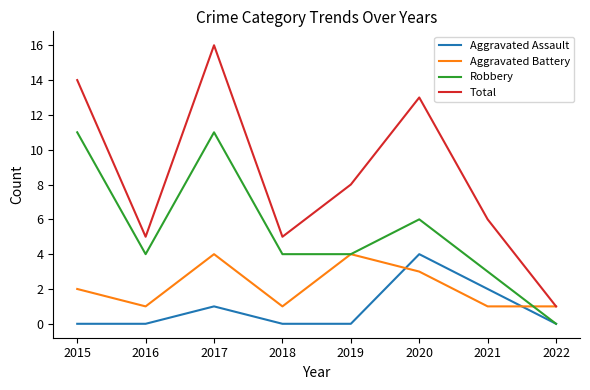

Rank the series by their average value, from highest to lowest.

Total, Robbery, Aggravated Battery, Aggravated Assault